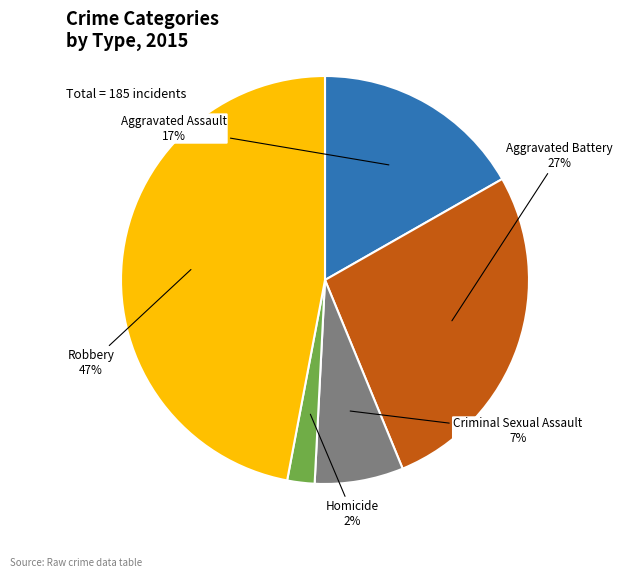

Does any single category account for the majority?

No